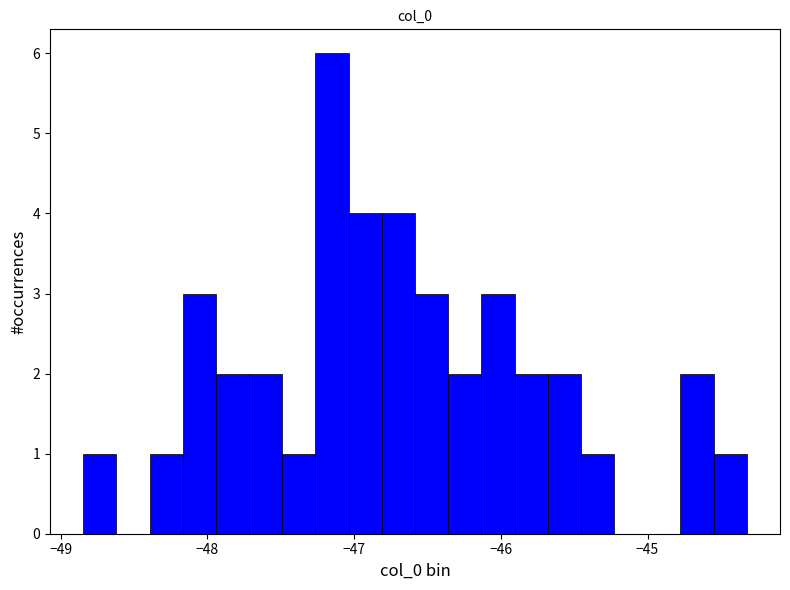

Around what value on the x-axis is the tallest bar? Give the approximate position of its centre, as read against the axis.

-47.2